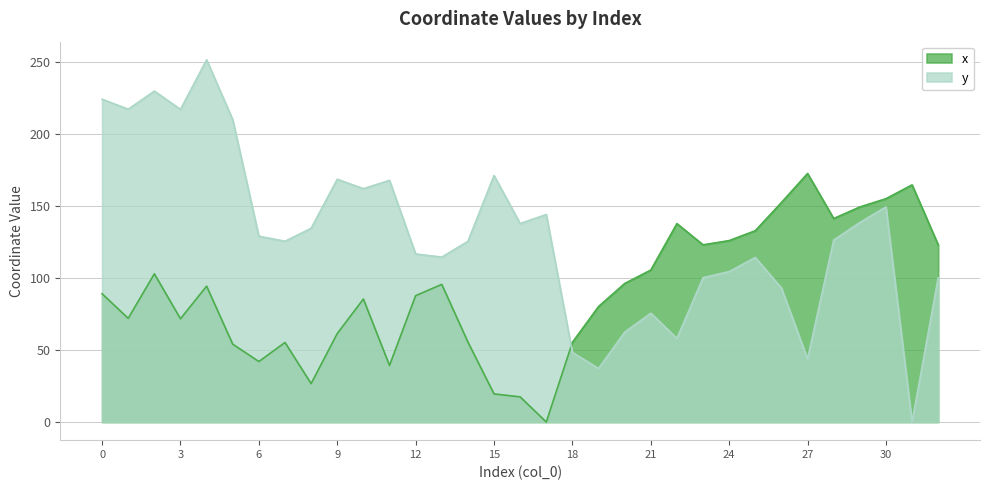

True or false: x and y cross at least once.

True